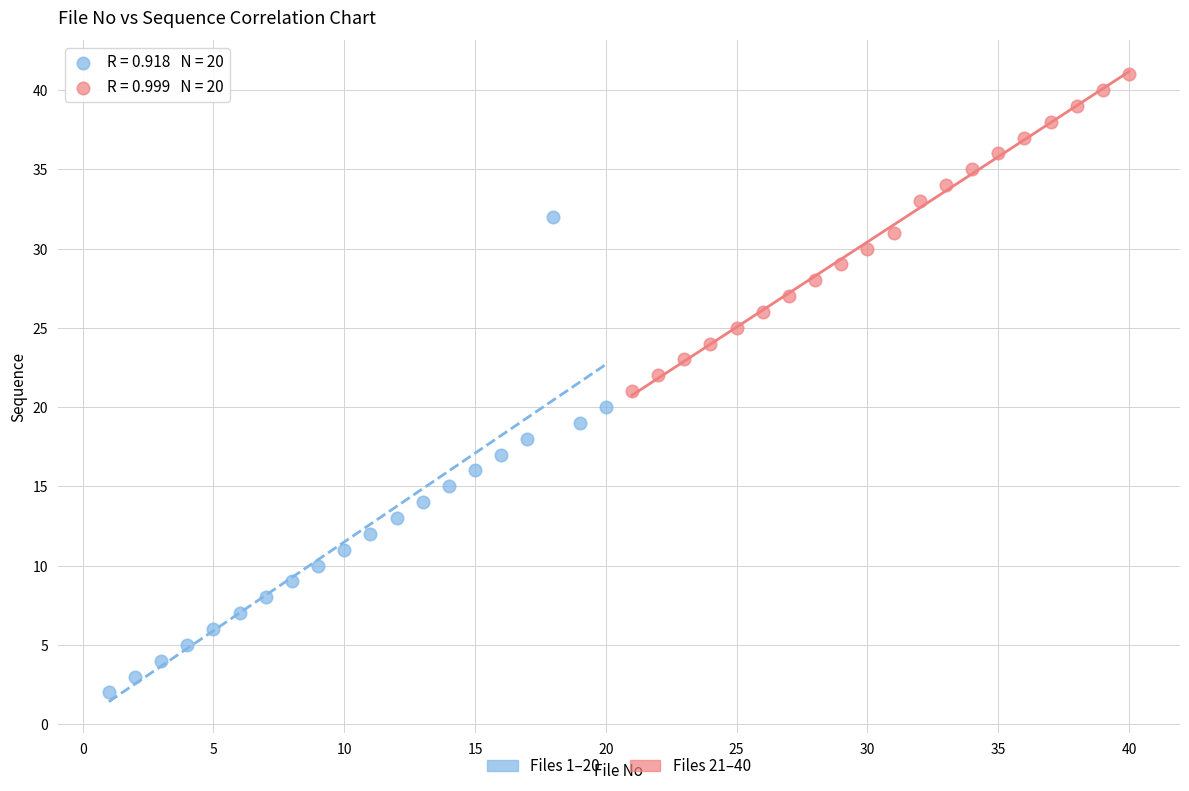

What are all the series names shown in the legend?

Files 1–20, Files 21–40